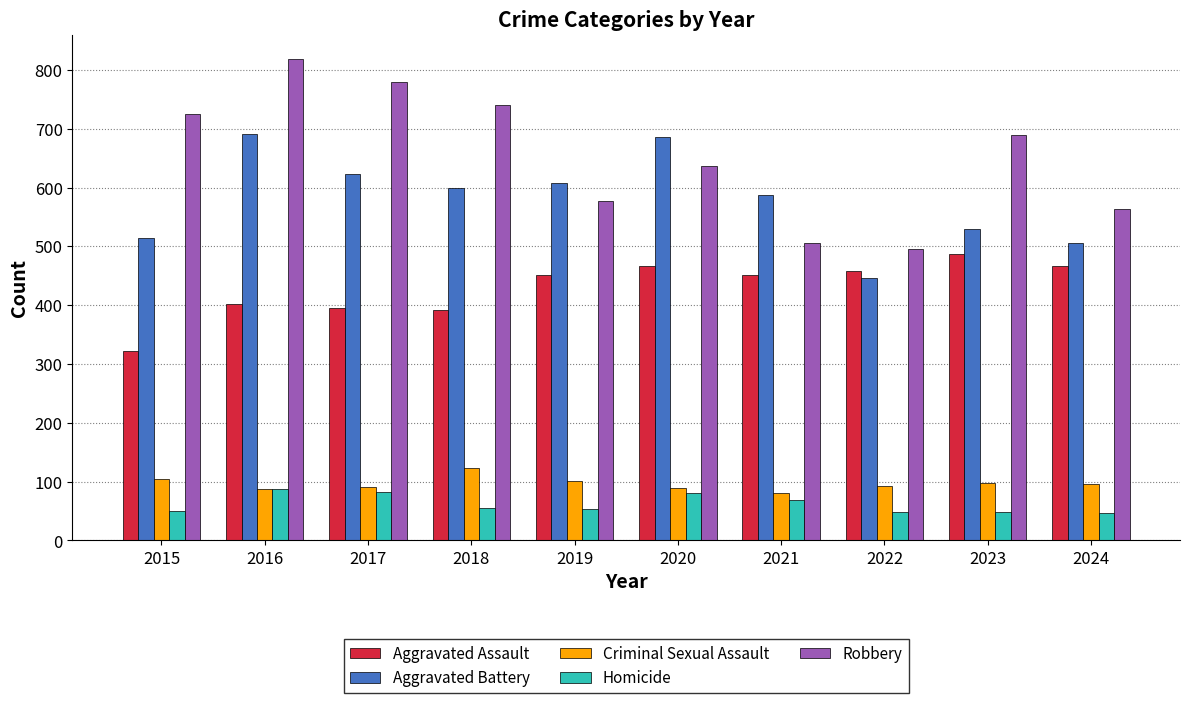

What is the average value of the Aggravated Assault series?

430